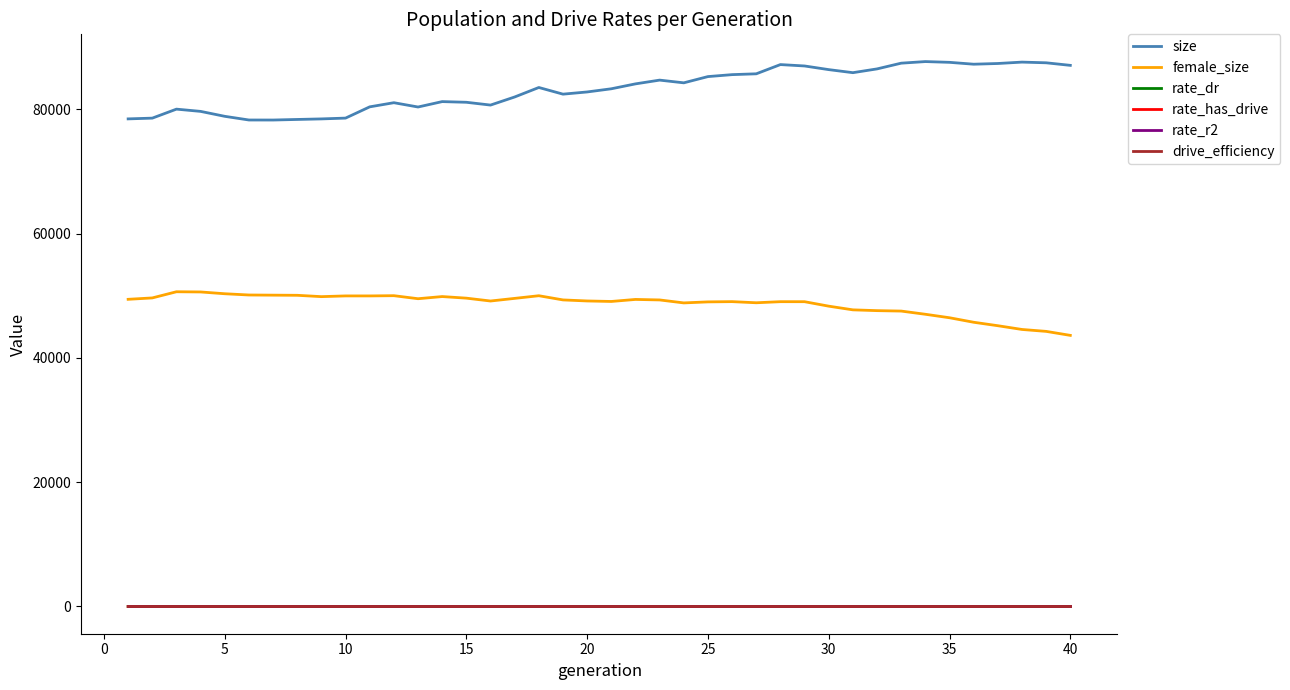

Which series has the largest total across all categories?

size